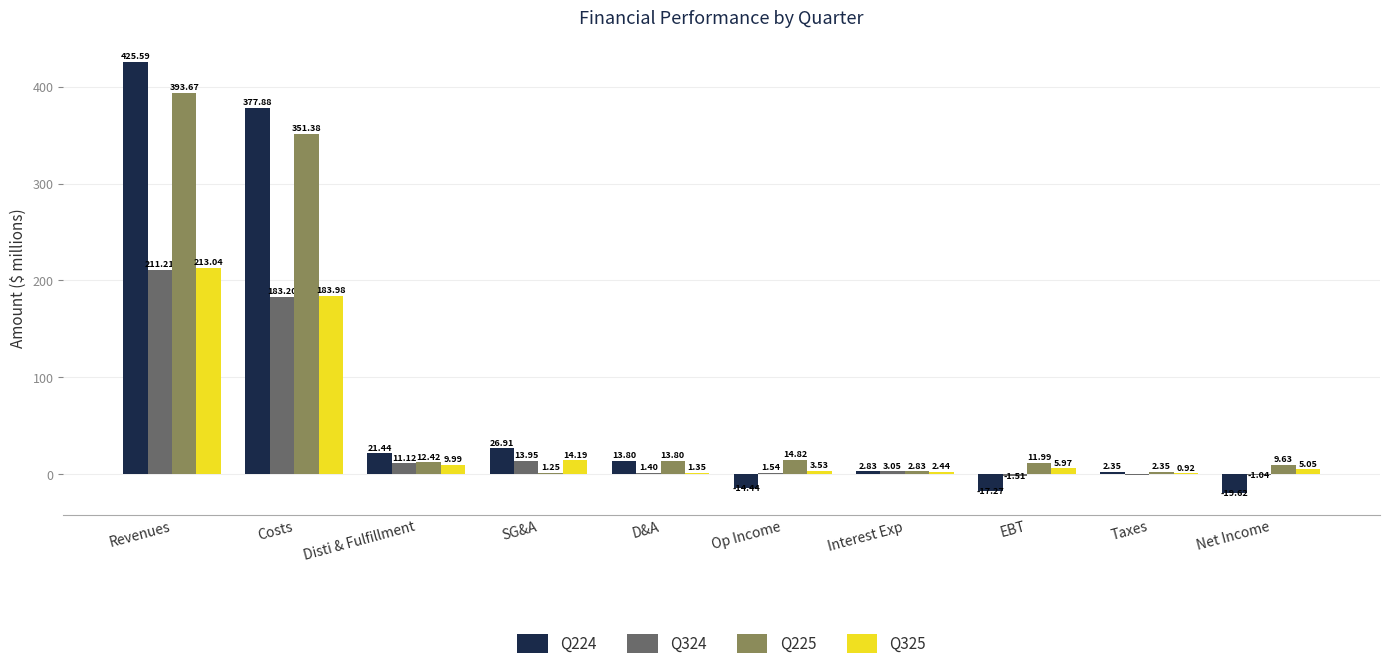

Where is Q324 nearest to the value 104?

Costs